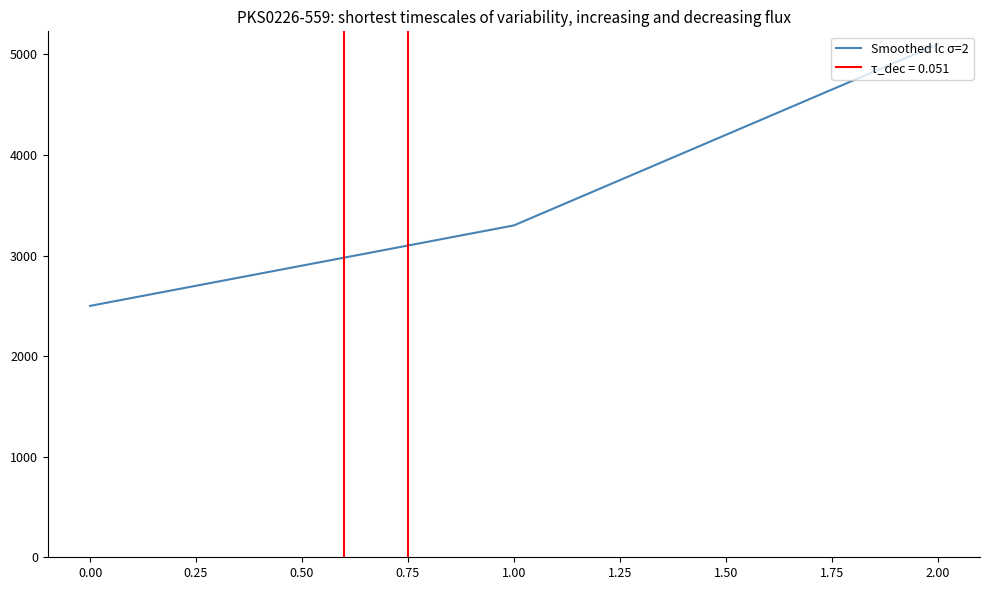

The value of Smoothed lc σ=2 at 0.00 is 1499. True or false?

False